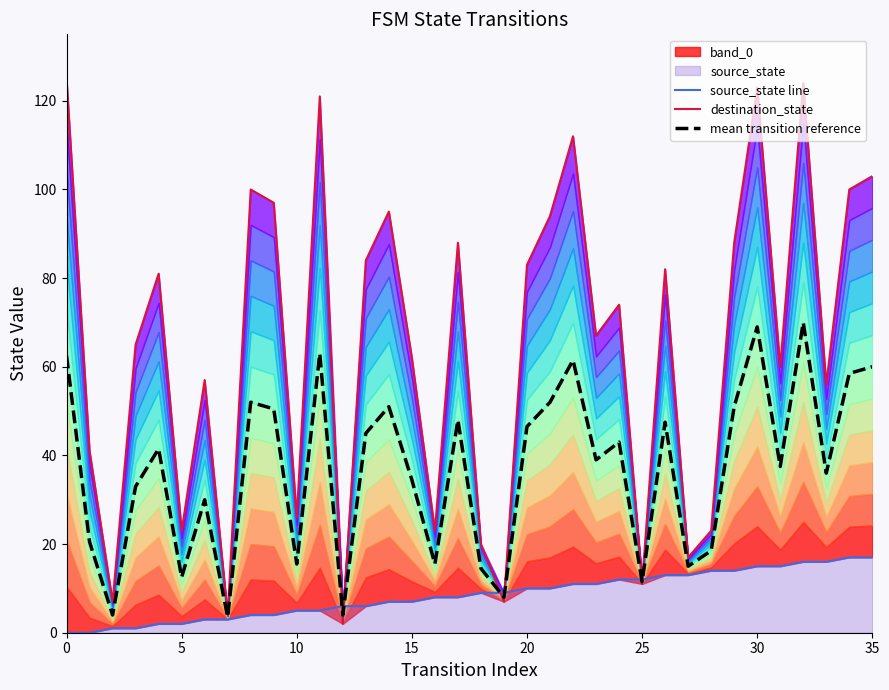

How many lines are shown in the chart?

3